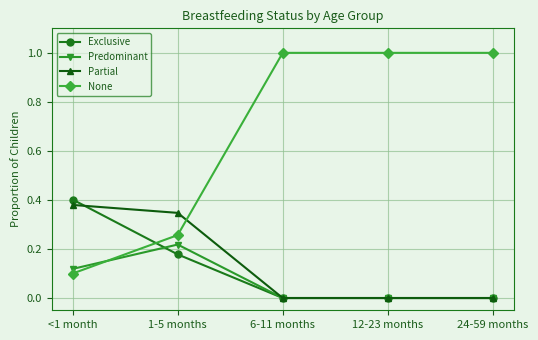

Which series changed the most between <1 month and 12-23 months?

None